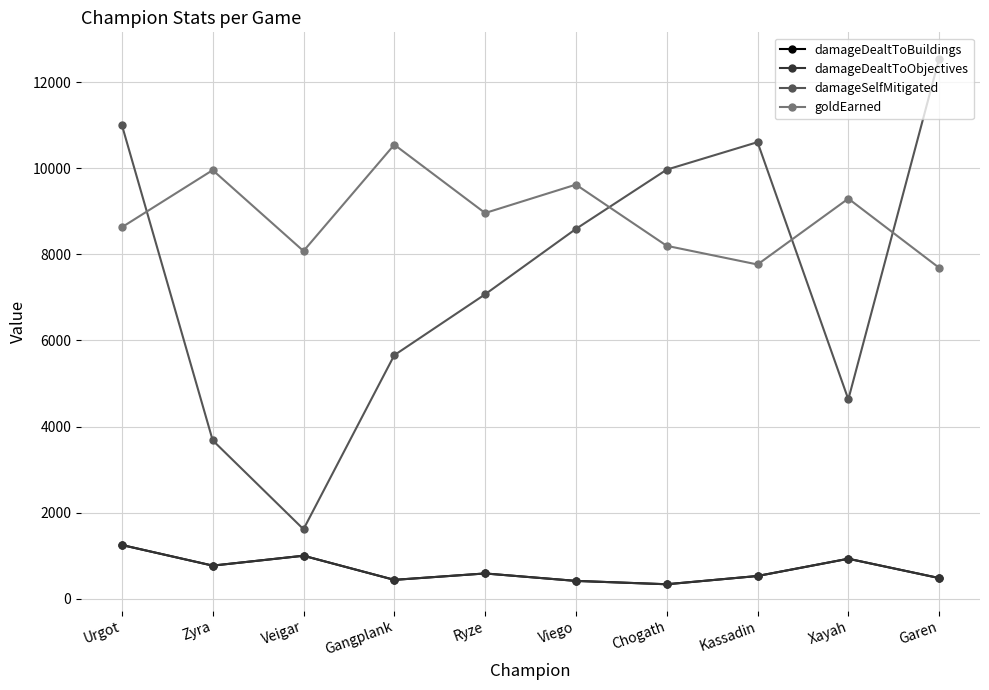

What is the label of the 6th point from the right?

Ryze